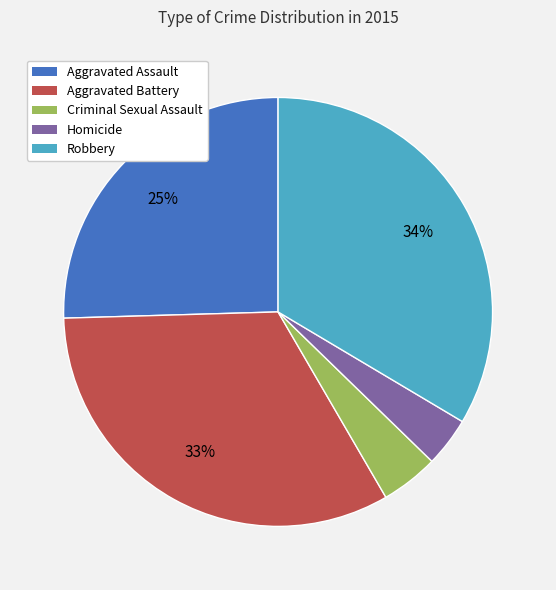

Which slice is the largest?

Robbery